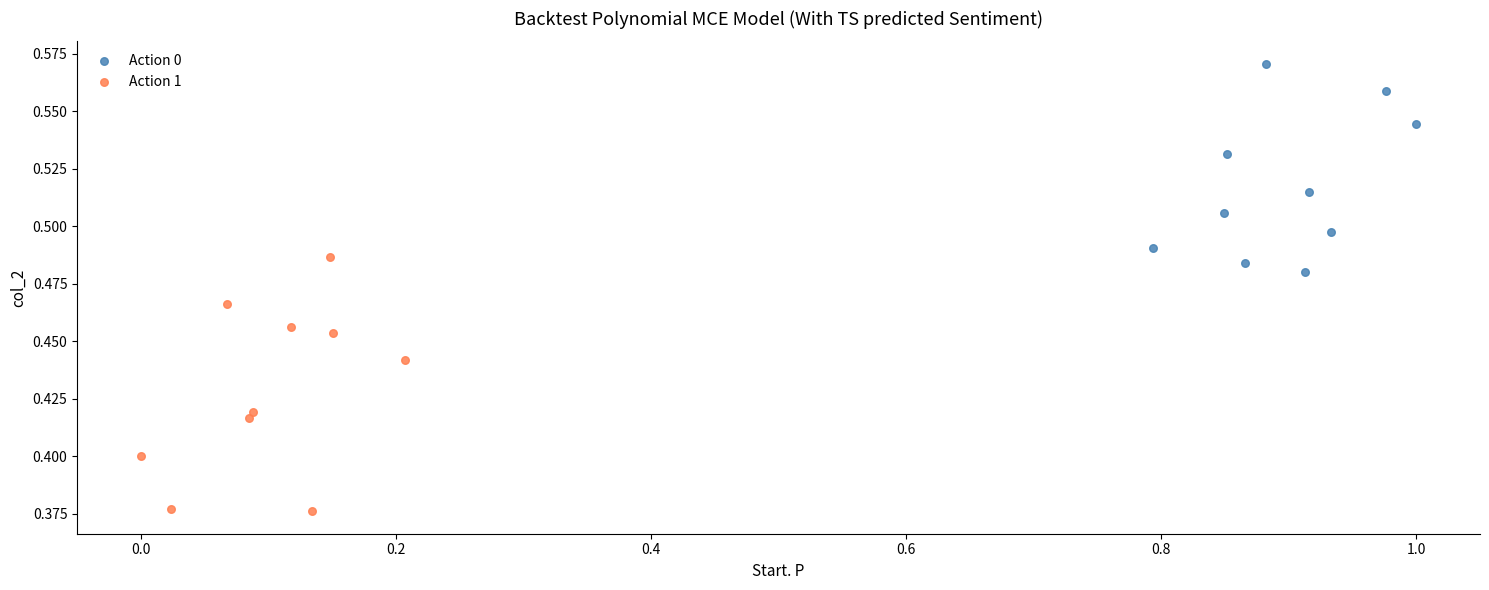

Which series reaches the minimum Y coordinate?

Action 1